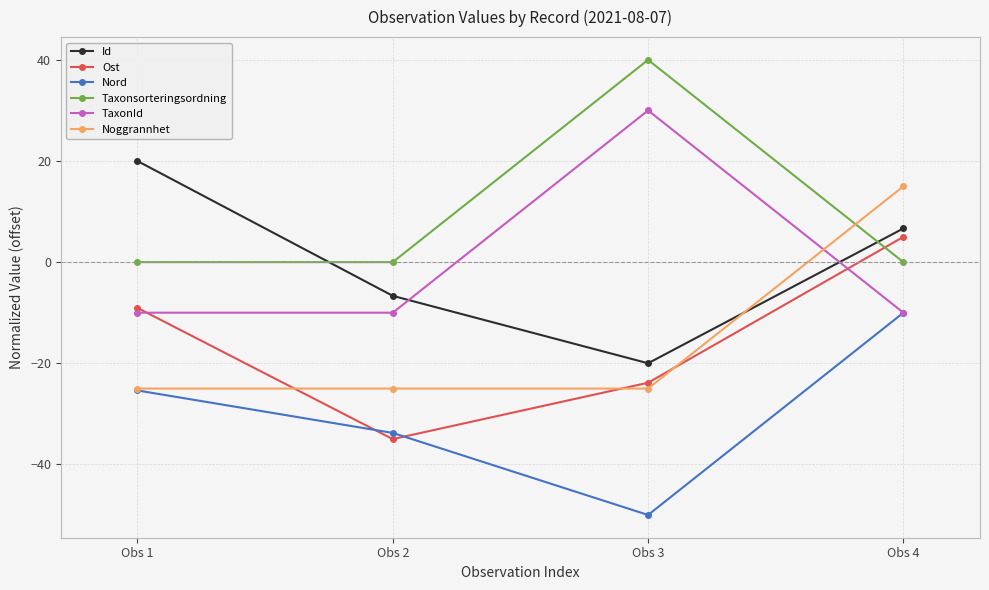

Which label corresponds to the largest value in the chart?

Obs 3